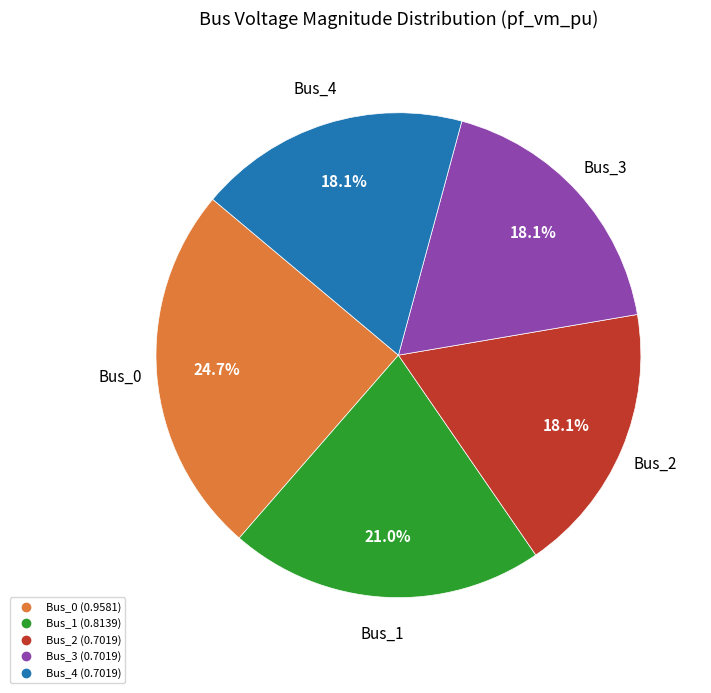

Do Bus_2 and Bus_4 together represent more than half of the pie?

No